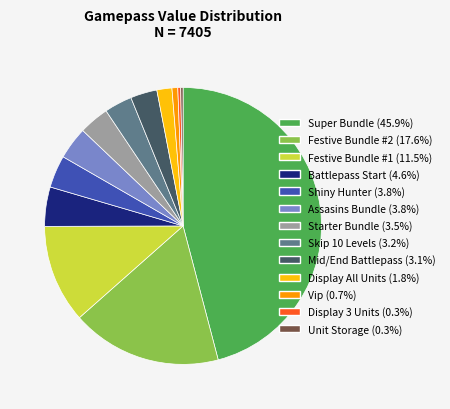

Does Vip account for over 50% of the chart?

No